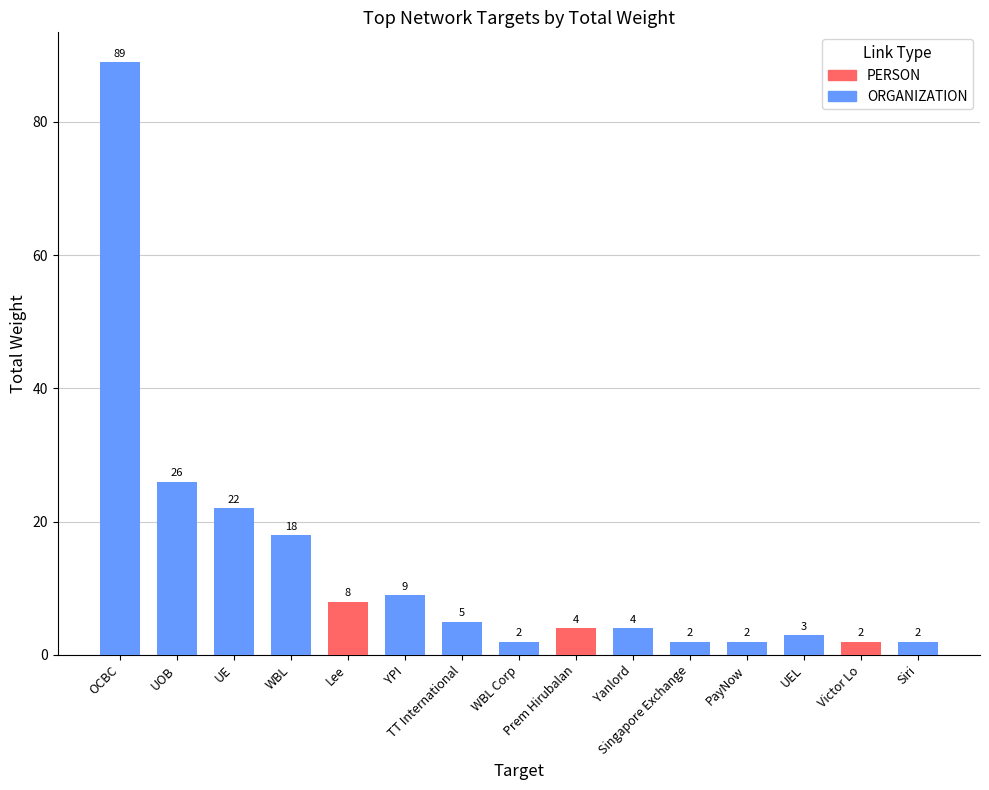

The chart shows a value of 2 at Singapore Exchange. True or false?

True